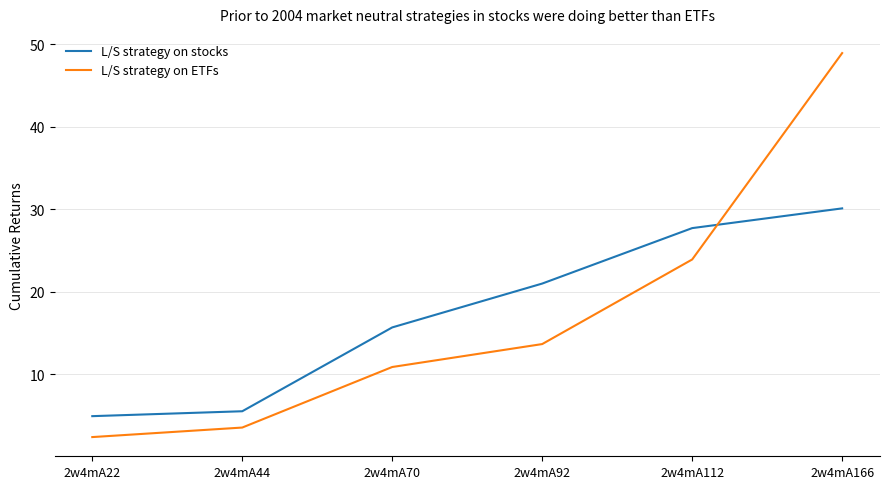

Reading right to left, list all the values displayed in this chart.

L/S strategy on stocks: 30.1	27.7	21.0	15.7	5.5	4.9
L/S strategy on ETFs: 48.9	23.9	13.6	10.9	3.5	2.4